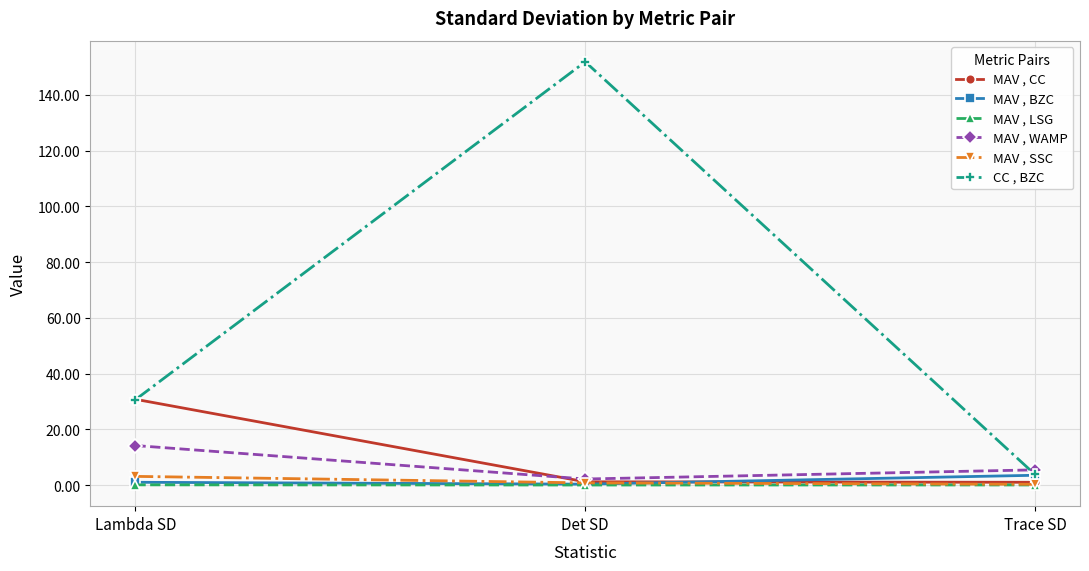

At which label does MAV , WAMP reach its minimum?

Det SD